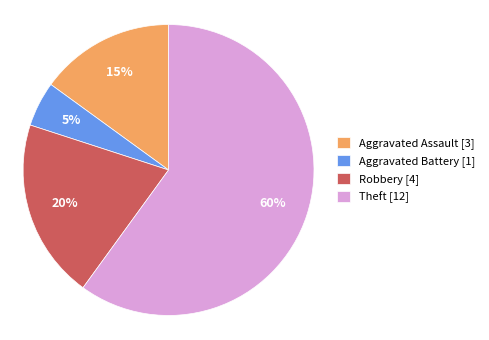

How many slices are in this pie chart?

4